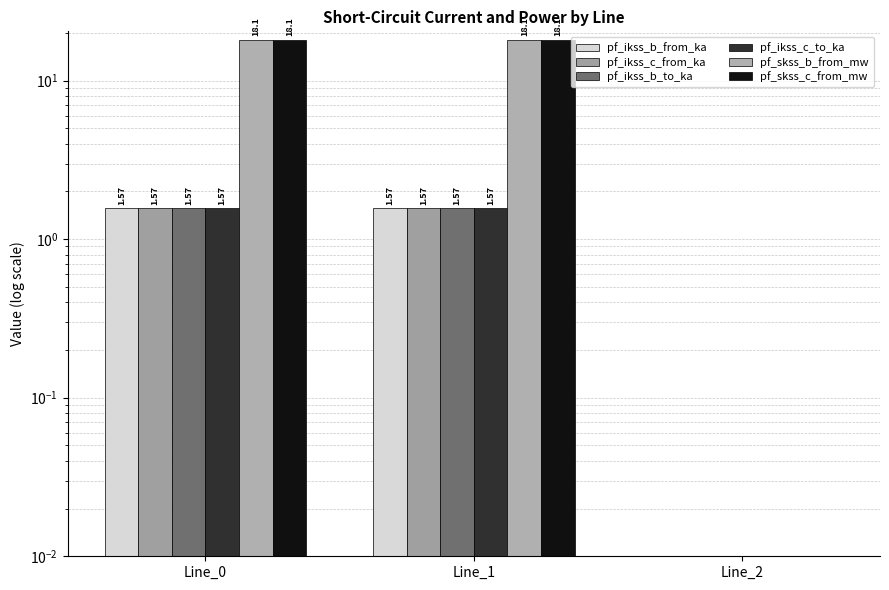

Reading left to right, list all the values displayed in this chart.

pf_ikss_b_from_ka: Line_0=1.6	Line_1=1.6	Line_2=0.0
pf_ikss_c_from_ka: Line_0=1.6	Line_1=1.6	Line_2=0.0
pf_ikss_b_to_ka: Line_0=1.6	Line_1=1.6	Line_2=0.0
pf_ikss_c_to_ka: Line_0=1.6	Line_1=1.6	Line_2=0.0
pf_skss_b_from_mw: Line_0=18.1	Line_1=18.1	Line_2=0.0
pf_skss_c_from_mw: Line_0=18.1	Line_1=18.1	Line_2=0.0